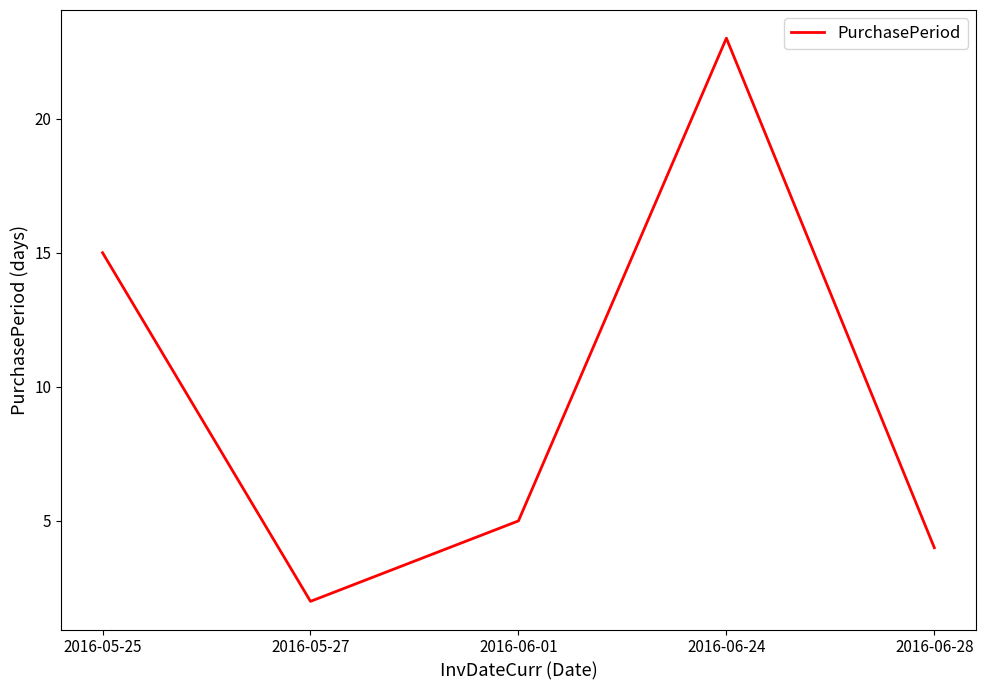

What value does the data have at 2016-05-27?

2